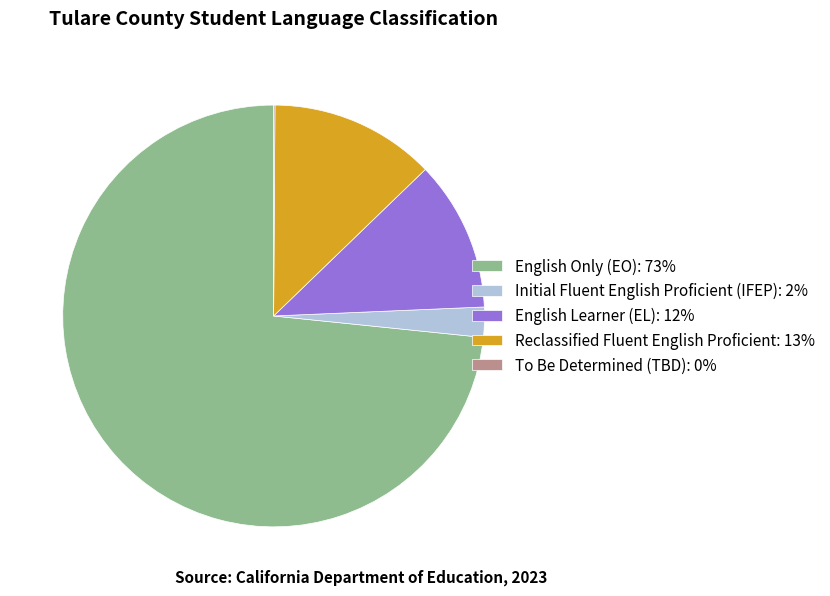

What is the largest slice in the pie chart?

English Only (EO)